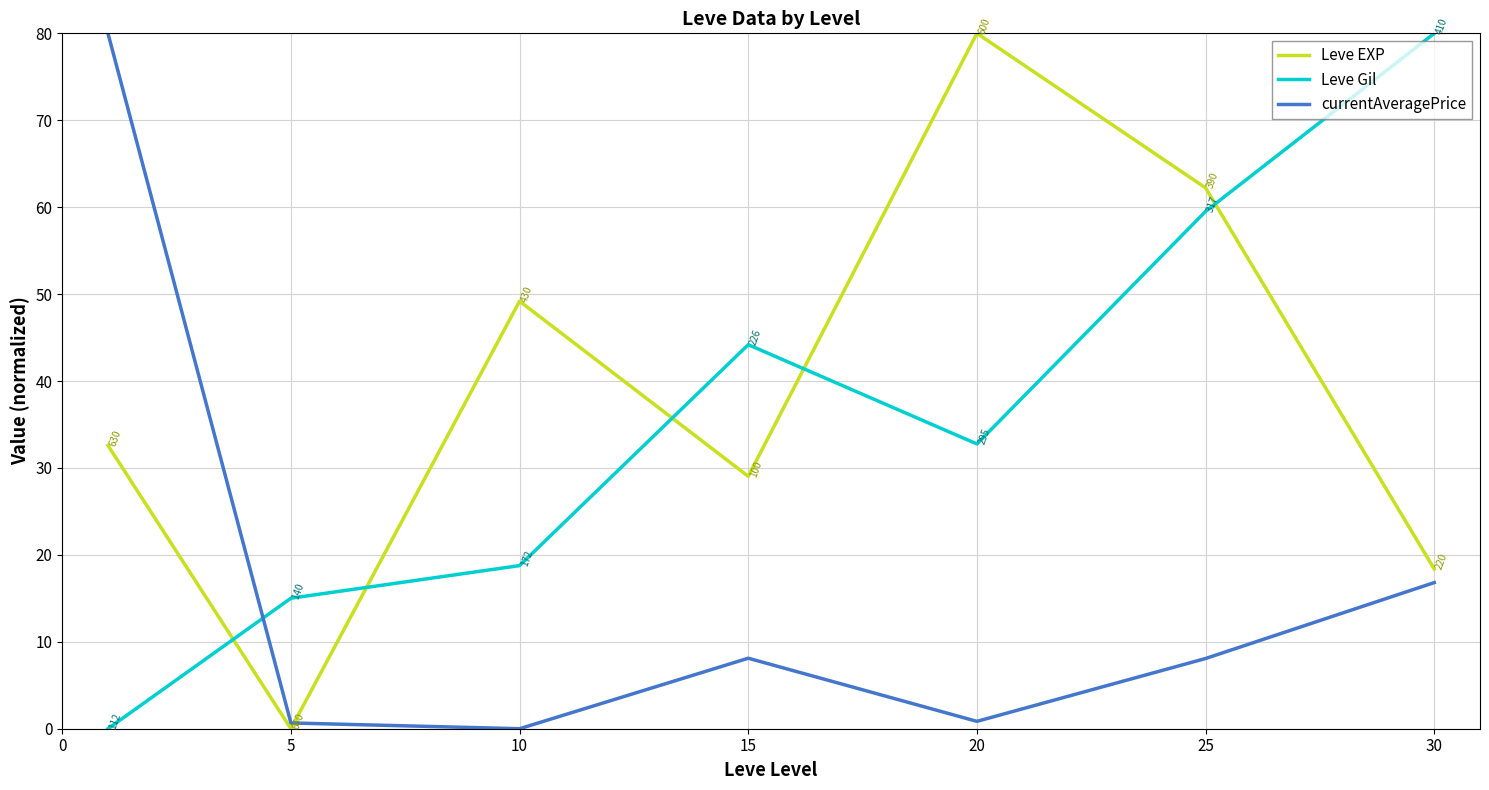

What are all the series names shown in the legend?

Leve EXP, Leve Gil, currentAveragePrice